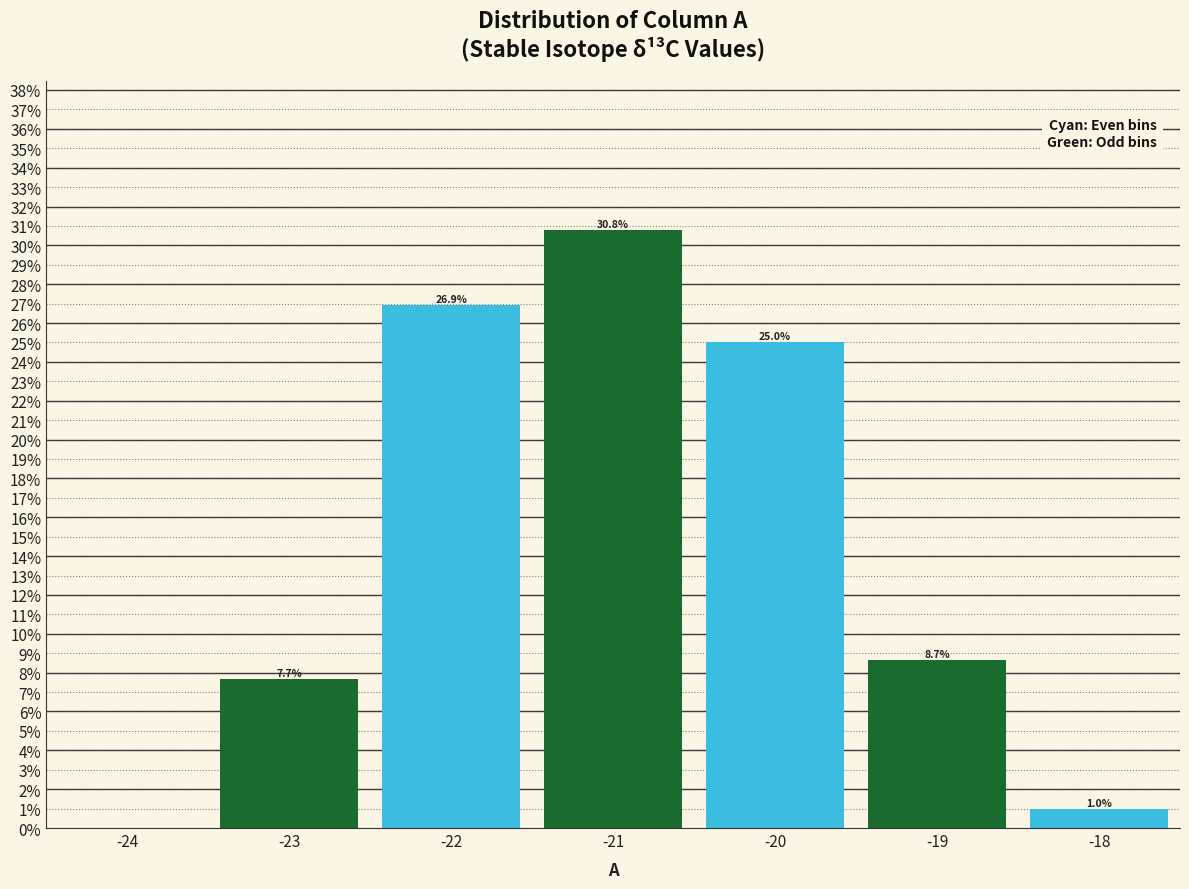

Which range on the x-axis has the tallest bar?

-21.5 to -20.5